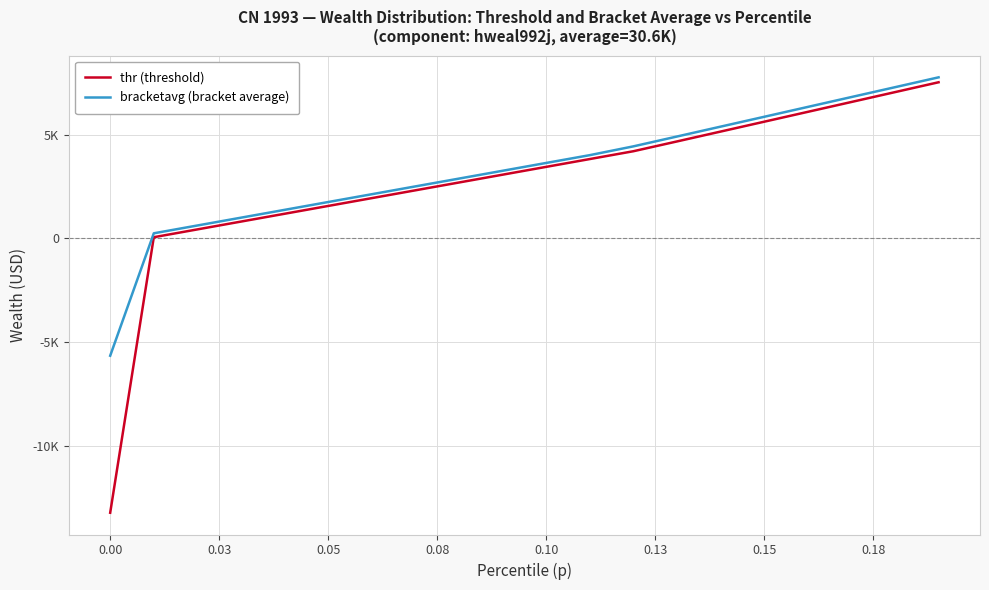

True or false: bracketavg (bracket average) and thr (threshold) cross at least once.

False